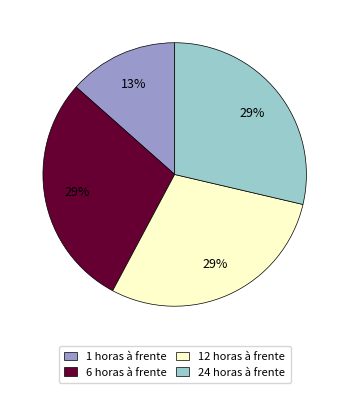

How many slices are in this pie chart?

4